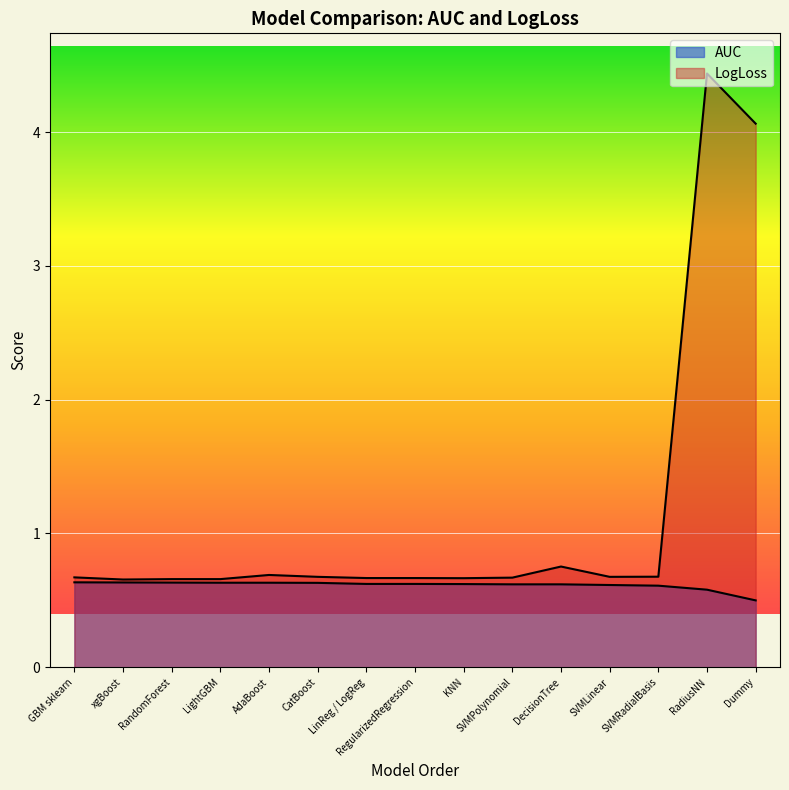

What is the value of the AUC point at the 7th from the left?

0.6